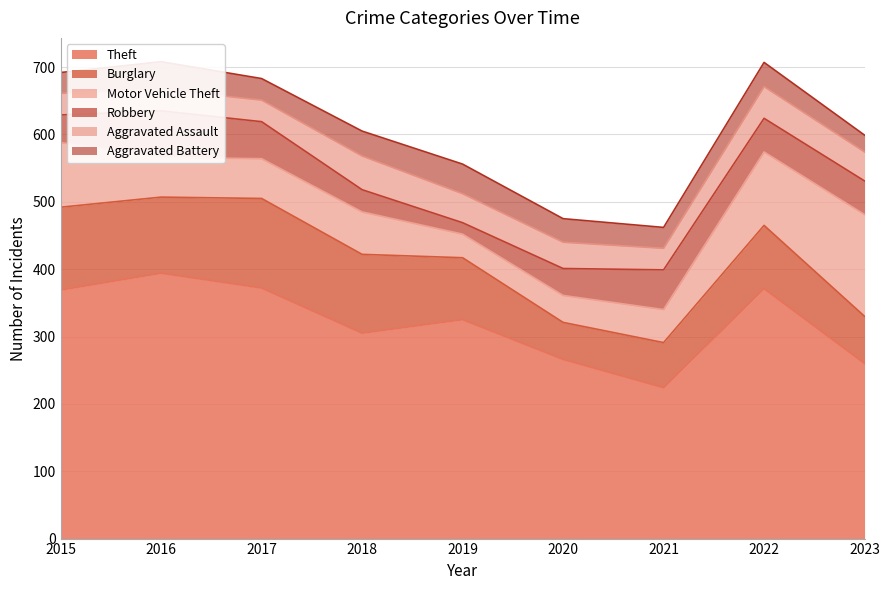

True or false: Burglary and Theft cross at least once.

False